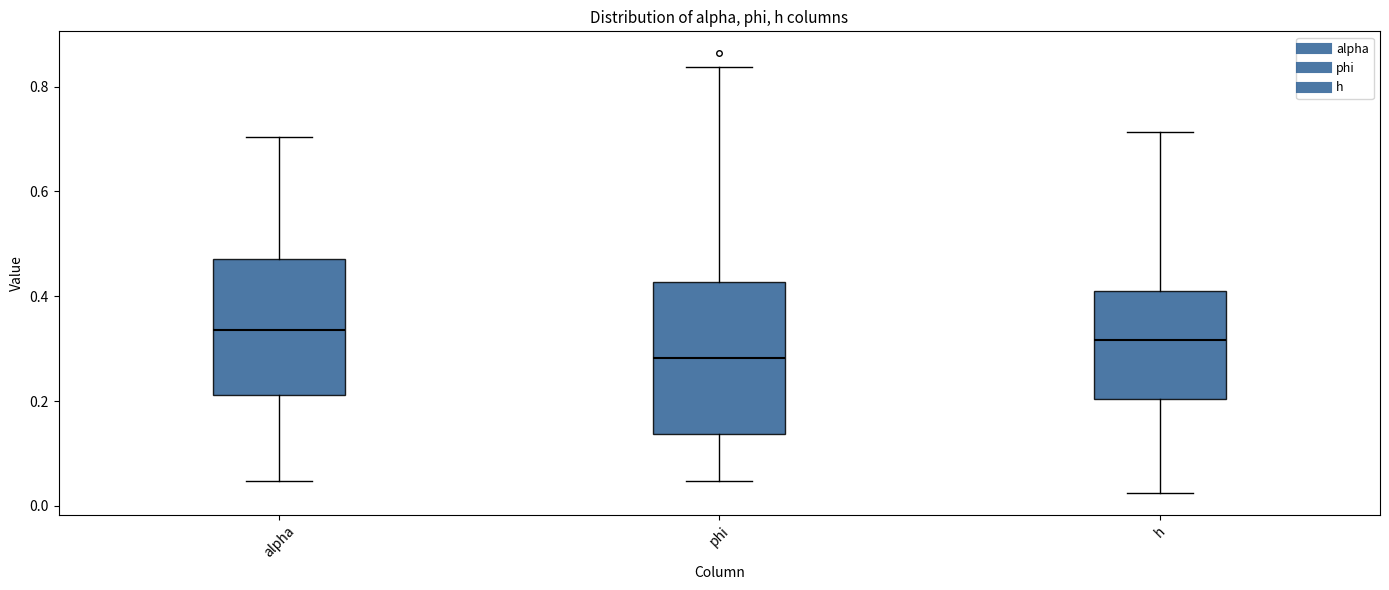

Where is the upper edge of the box for h on the y-axis? The values are not printed on the chart, so give them approximately, as read against the axis.

0.42